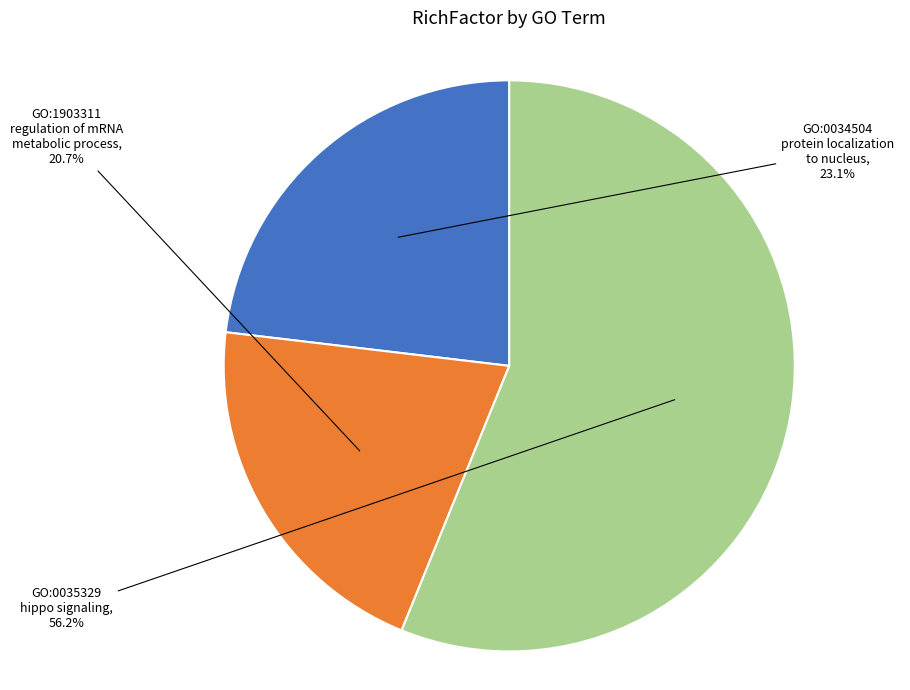

How many slices are in this pie chart?

3